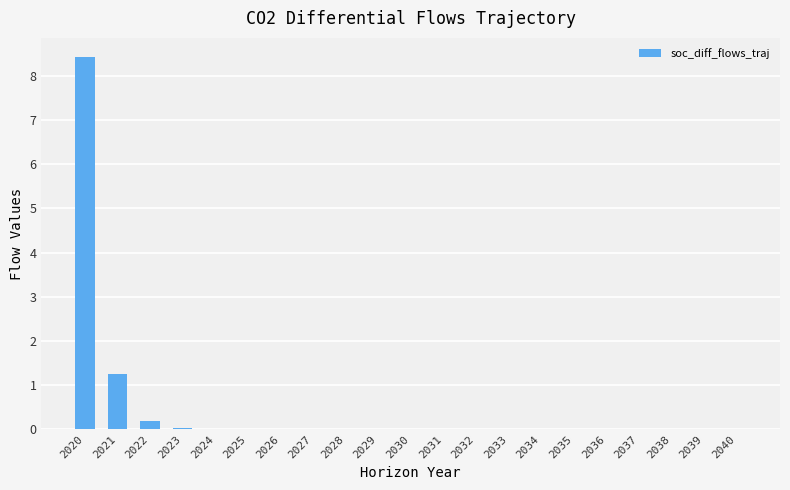

What is the difference between the values at 2022 and 2038?

0.2